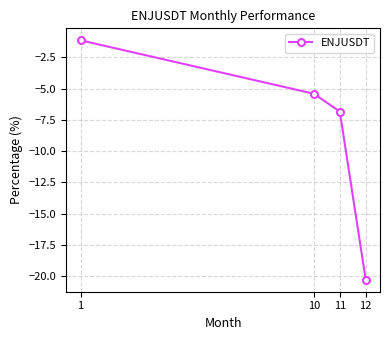

What is the minimum value shown in the chart?

-20.3